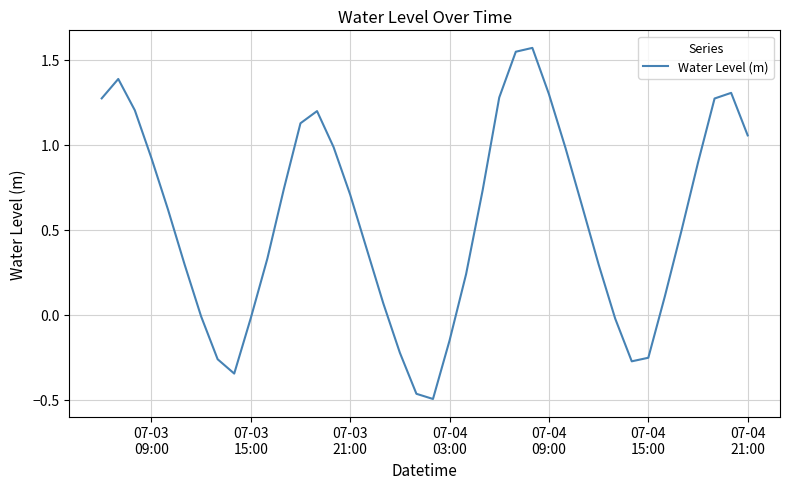

What is the difference between the maximum and minimum values?

2.1